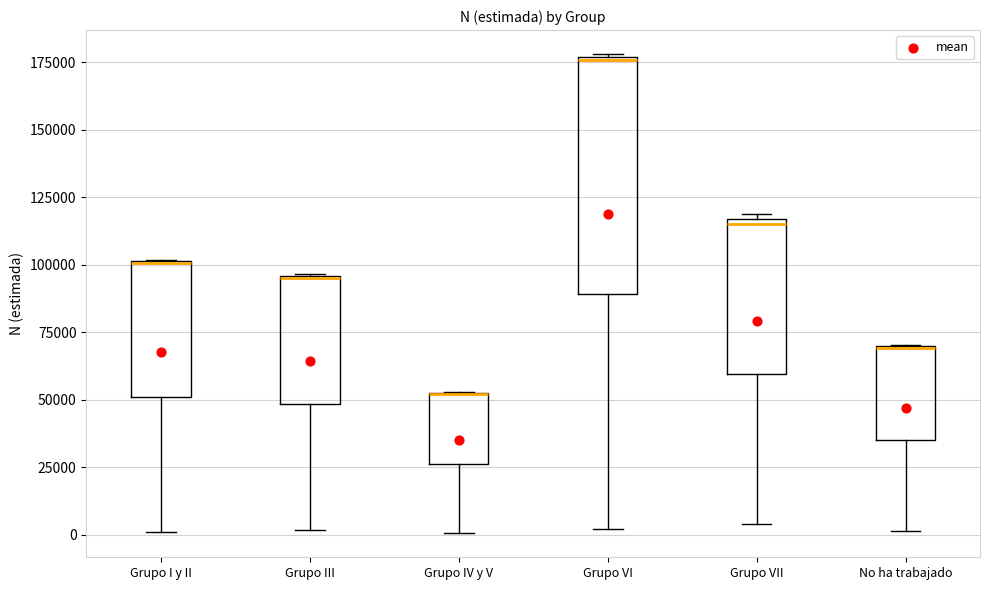

Where is the lower edge of the box for Grupo IV y V on the y-axis? The values are not printed on the chart, so give them approximately, as read against the axis.

25000